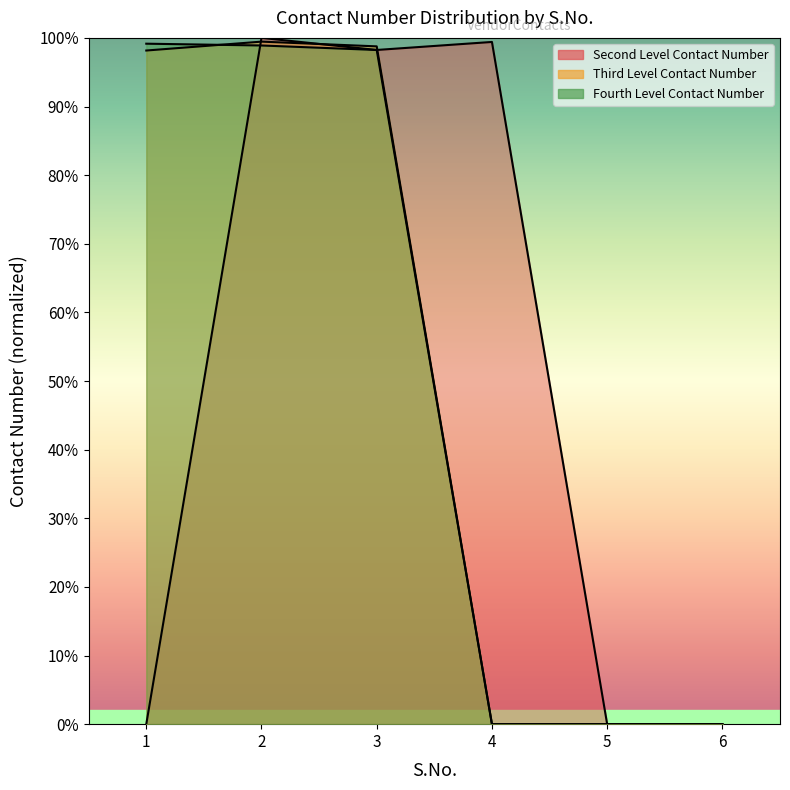

Reading left to right, transcribe all the data shown in this chart.

Second Level Contact Number: 1=0.0	2=100.0	3=98.2	4=99.4	5=0.0	6=0.0
Third Level Contact Number: 1=98.2	2=99.5	3=98.8	4=0.0	5=0.0	6=0.0
Fourth Level Contact Number: 1=99.2	2=98.9	3=98.2	4=0.0	5=0.0	6=0.0